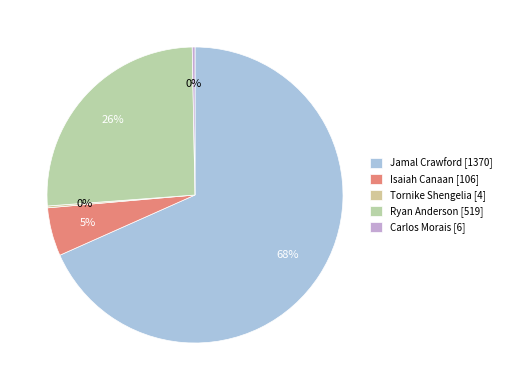

Between Carlos Morais and Ryan Anderson, which is larger?

Ryan Anderson